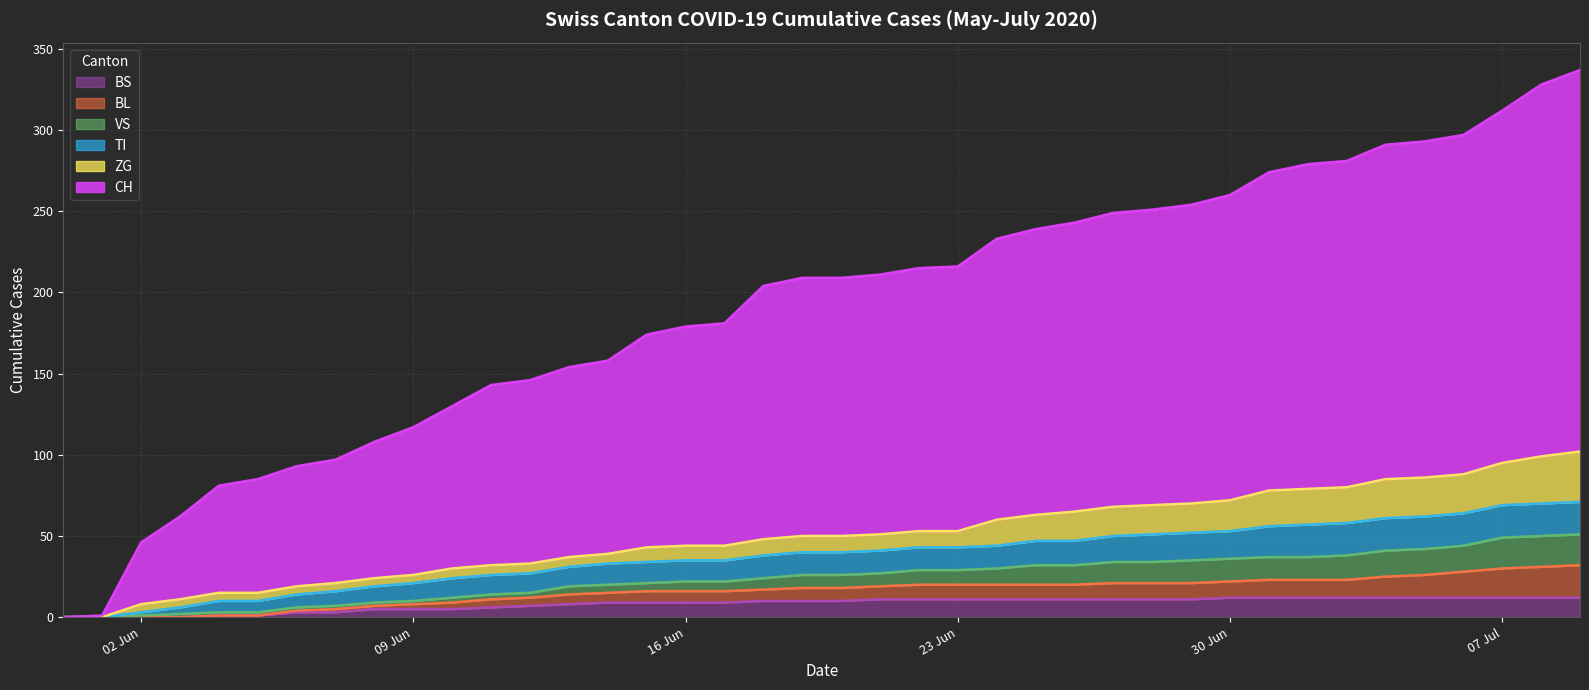

At which category is the sum across all series the highest?

2020-07-09